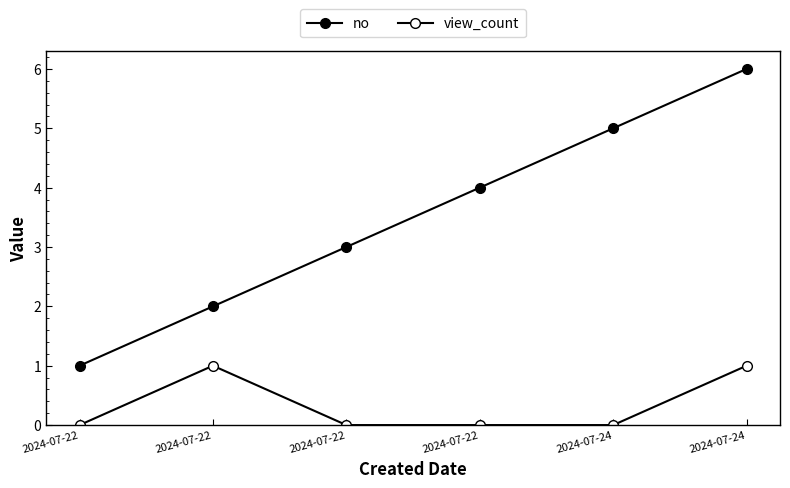

What is the sum of all no values?

21